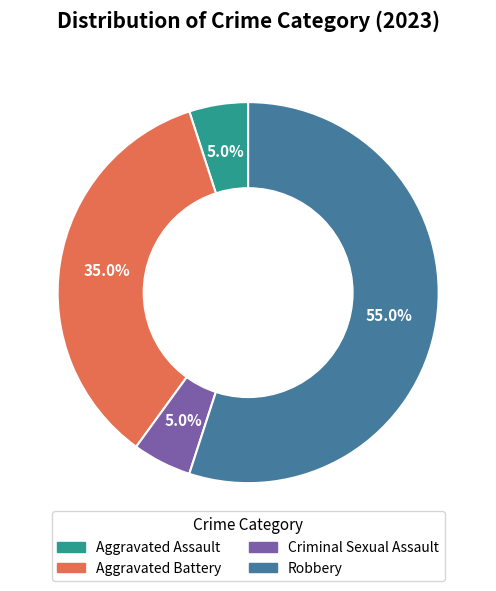

What is the majority slice?

Robbery